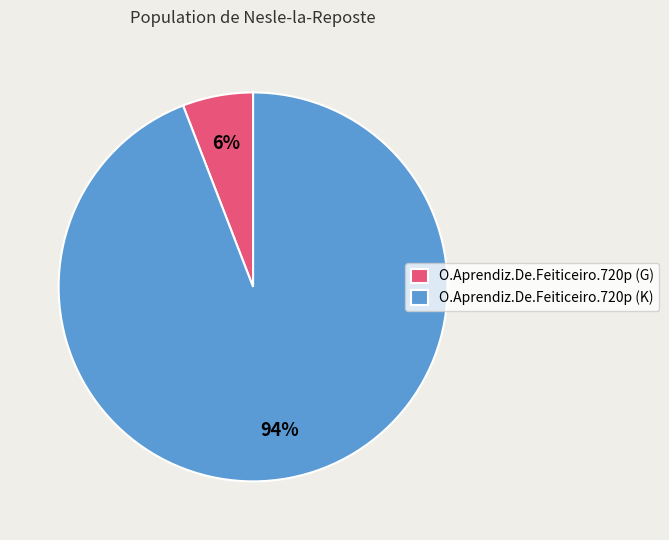

Which category has the smallest portion of the pie?

O.Aprendiz.De.Feiticeiro.720p (G)